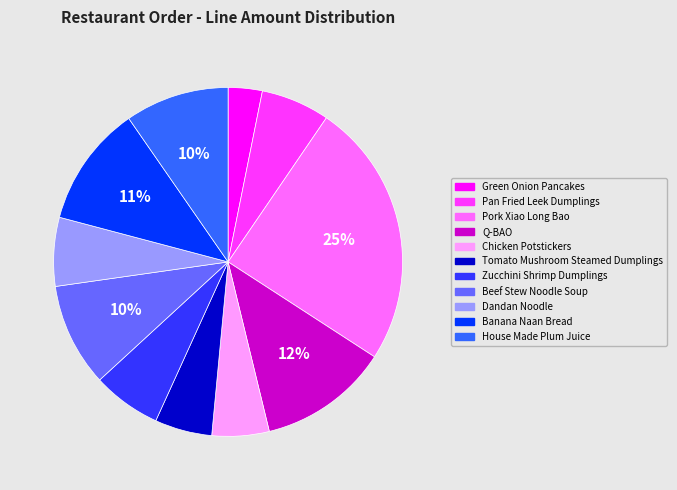

Which has a higher value, Beef Stew Noodle Soup or Tomato Mushroom Steamed Dumplings?

Beef Stew Noodle Soup